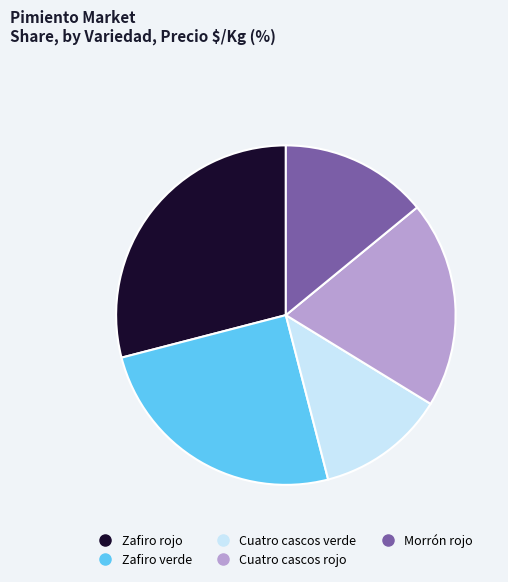

How many segments does this pie chart have?

5